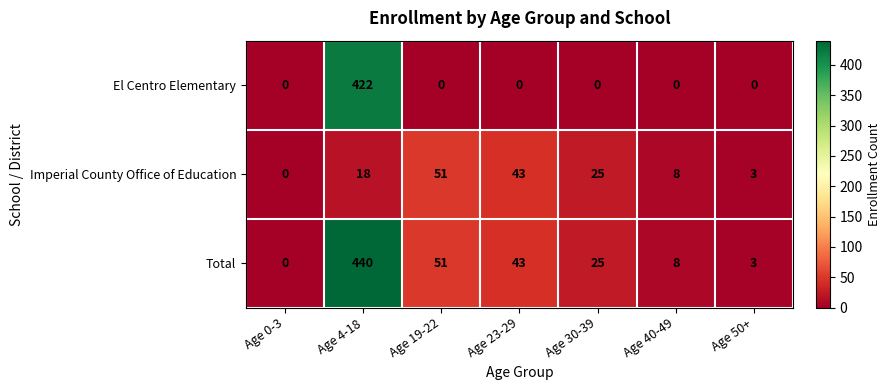

What is the total value across all series at Age 40-49?

16